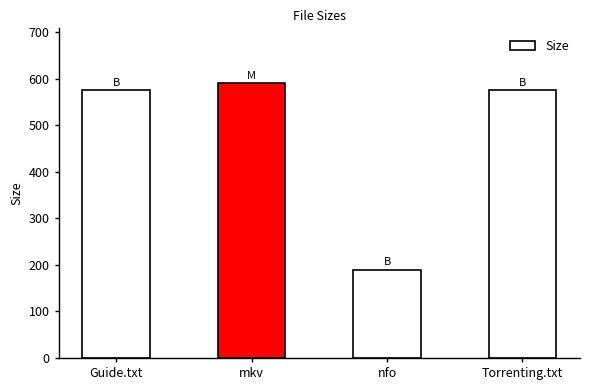

The chart shows a value of 328.4 at Torrenting.txt. True or false?

False